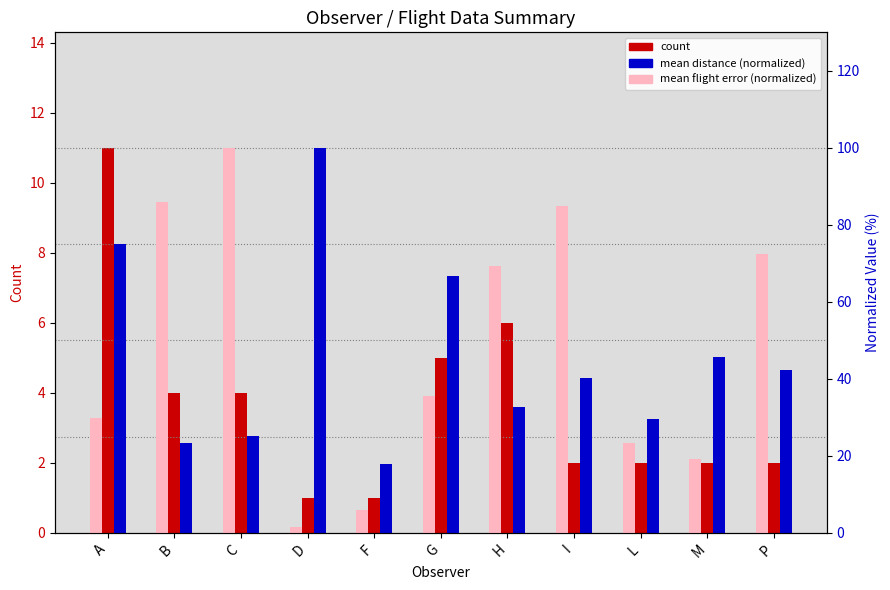

What are all the series names shown in the legend?

count, mean distance (normalized), mean flight error (normalized)